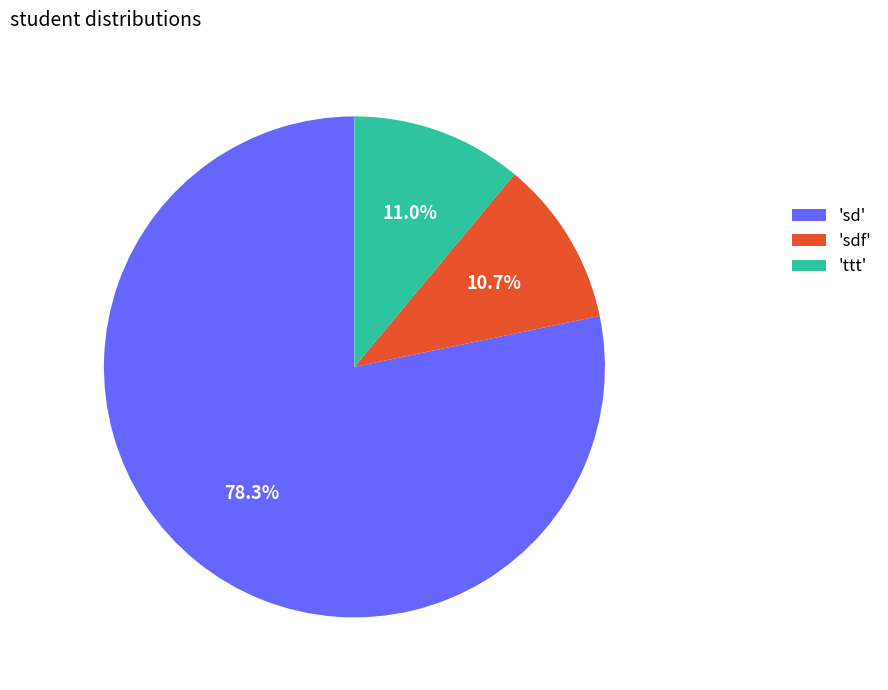

How much of the chart is everything except 'sdf'?

89.3%